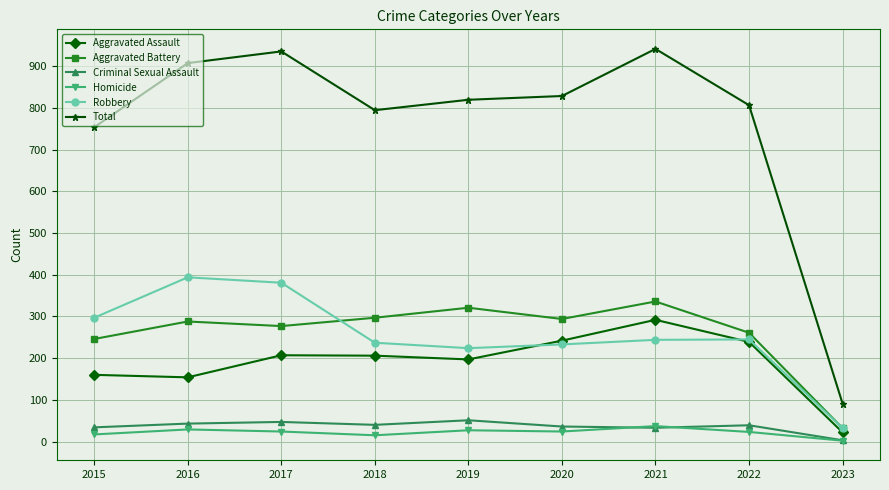

Which series has the widest spread of values?

Total